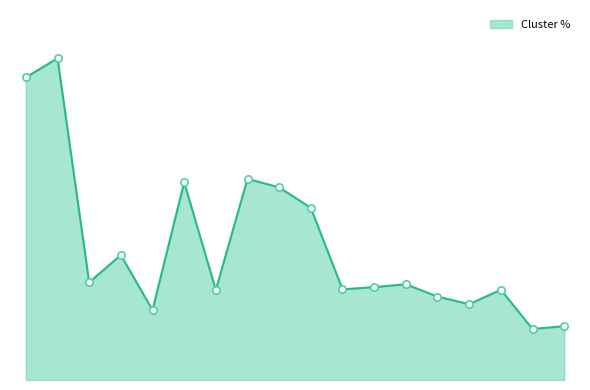

Which has a higher value, 2 or 16?

2